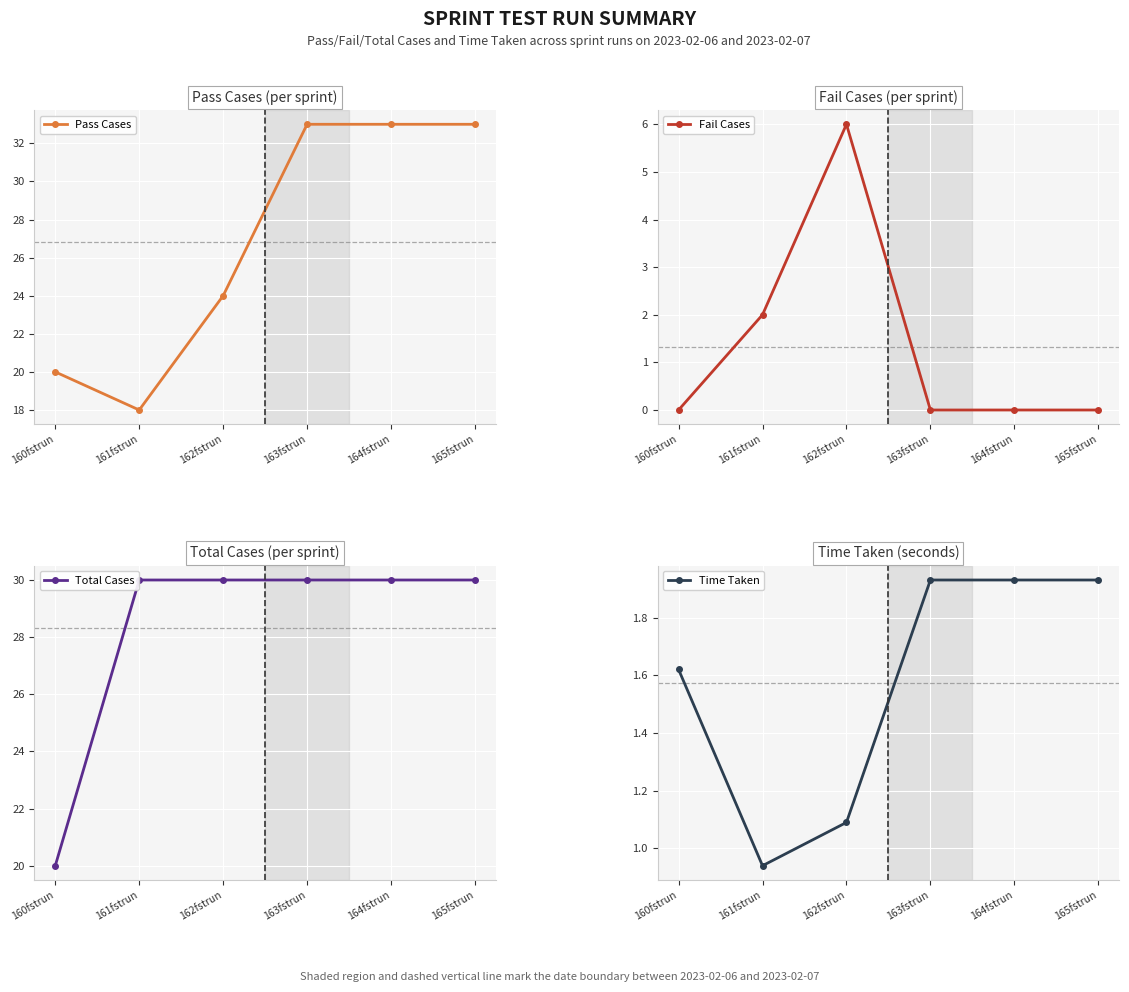

What is the sum of the Fail Cases values at 162fstrun and 161fstrun?

8